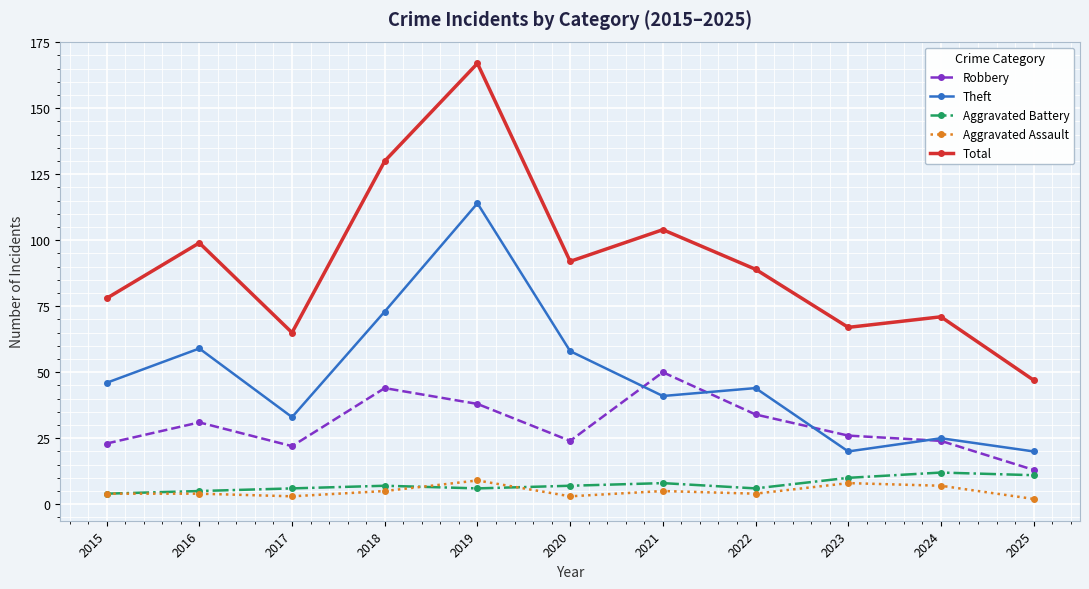

What is the smallest value displayed?

2